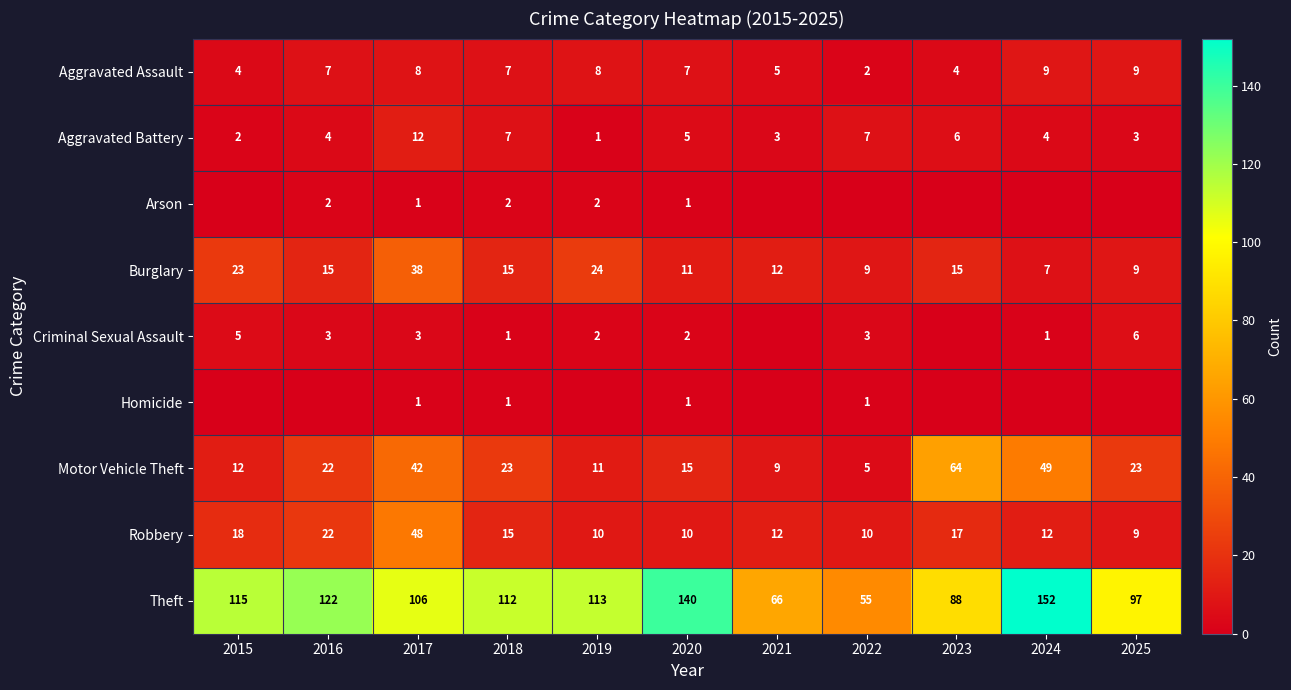

How many distinct data groups are displayed?

9